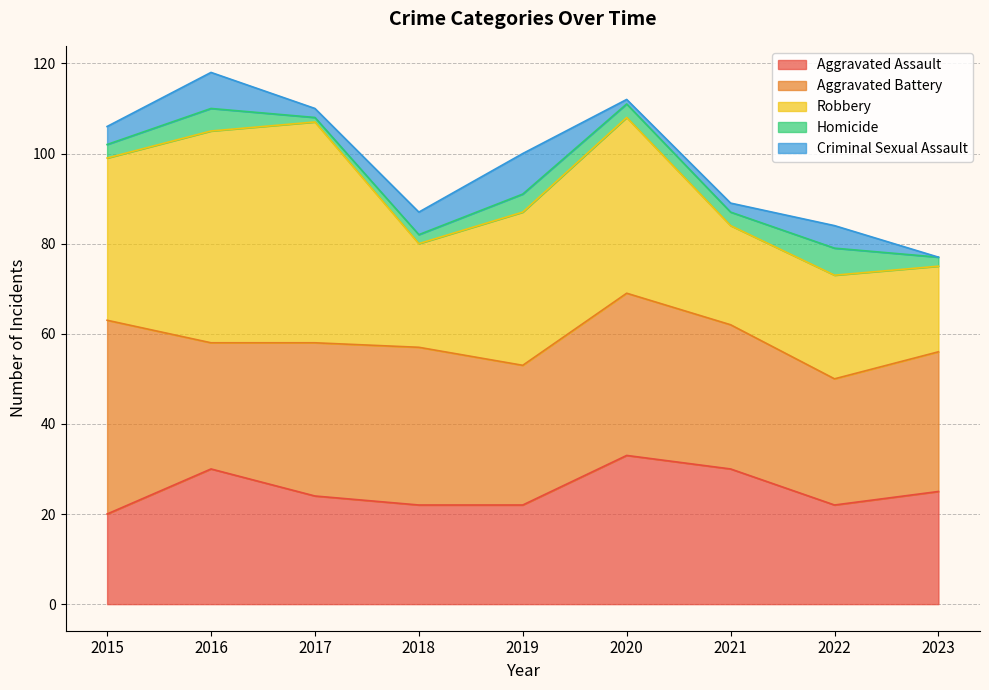

Reading left to right, extract all data points from this chart.

Aggravated Assault: 2015=20	2016=30	2017=24	2018=22	2019=22	2020=33	2021=30	2022=22	2023=25
Aggravated Battery: 2015=43	2016=28	2017=34	2018=35	2019=31	2020=36	2021=32	2022=28	2023=31
Robbery: 2015=36	2016=47	2017=49	2018=23	2019=34	2020=39	2021=22	2022=23	2023=19
Homicide: 2015=3	2016=5	2017=1	2018=2	2019=4	2020=3	2021=3	2022=6	2023=2
Criminal Sexual Assault: 2015=4	2016=8	2017=2	2018=5	2019=9	2020=1	2021=2	2022=5	2023=0